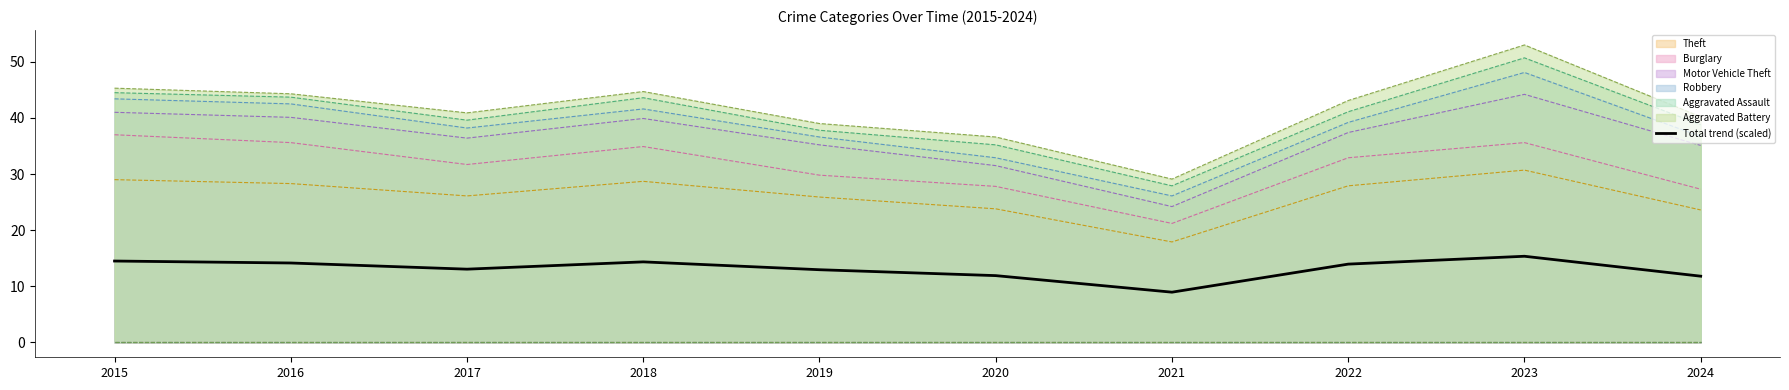

Rank the categories by value from lowest to highest.

2021, 2024, 2020, 2019, 2017, 2022, 2016, 2018, 2015, 2023